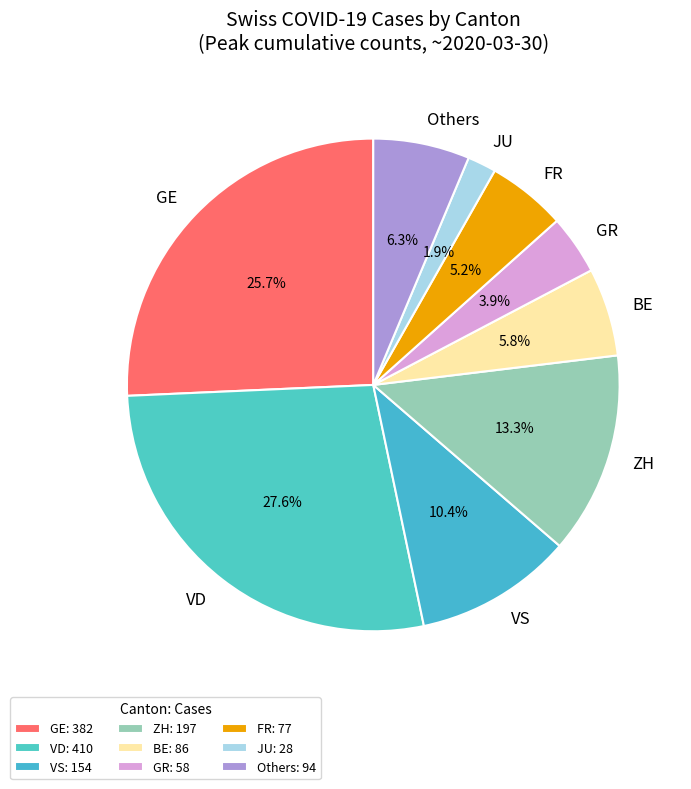

Does any single category account for the majority?

No